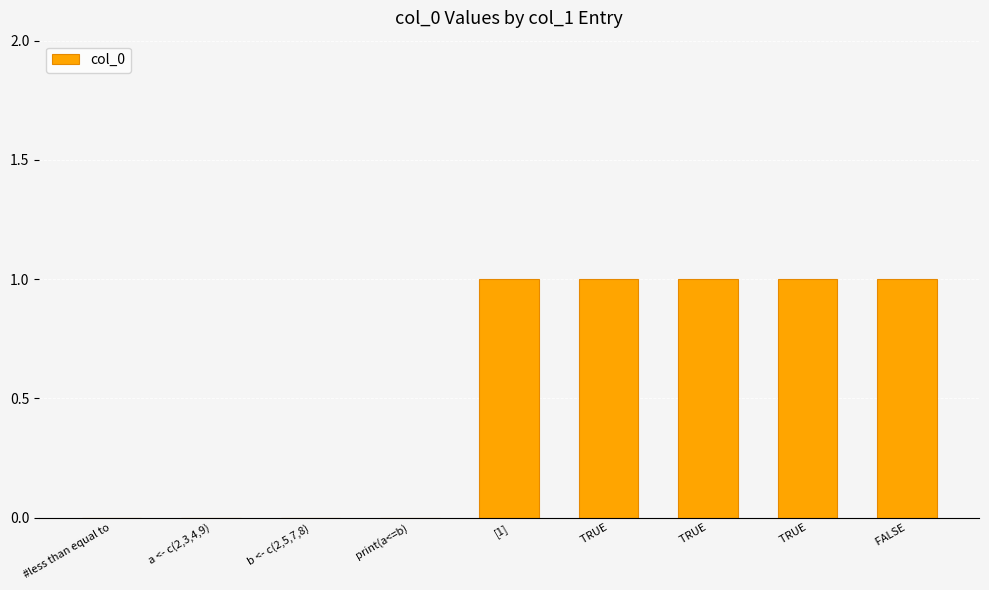

How many categories are shown in the chart?

9